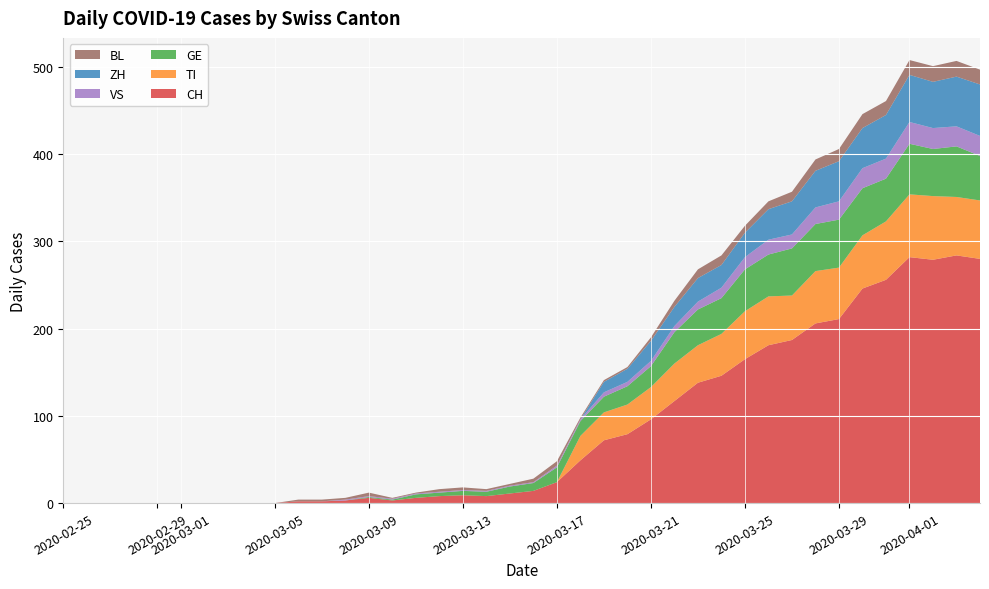

Reading left to right, list all the values displayed in this chart.

CH: 0=0	1=0	2=0	3=0	4=0	5=0	6=0	7=0	8=0	9=0	10=2	11=2	12=3	13=6	14=3	15=6	16=8	17=9	18=8	19=11	20=14	21=24	22=49	23=72	24=79	25=96	26=117	27=138	28=146	29=165	30=181	31=187	32=206	33=211	34=246	35=256	36=282	37=279	38=284	39=280
TI: 0=0	1=0	2=0	3=0	4=0	5=0	6=0	7=0	8=0	9=0	10=0	11=0	12=0	13=0	14=0	15=0	16=0	17=0	18=0	19=0	20=0	21=0	22=28	23=32	24=34	25=37	26=43	27=43	28=48	29=55	30=56	31=51	32=60	33=59	34=61	35=67	36=72	37=73	38=67	39=67
GE: 0=0	1=0	2=0	3=0	4=0	5=0	6=0	7=0	8=0	9=0	10=0	11=0	12=0	13=1	14=1	15=4	16=4	17=5	18=5	19=8	20=9	21=17	22=17	23=18	24=21	25=24	26=36	27=41	28=41	29=48	30=48	31=54	32=54	33=55	34=54	35=49	36=58	37=54	38=58	39=51
VS: 0=0	1=0	2=0	3=0	4=0	5=0	6=0	7=0	8=0	9=0	10=0	11=0	12=1	13=1	14=1	15=1	16=1	17=1	18=1	19=1	20=1	21=2	22=2	23=5	24=5	25=6	26=7	27=9	28=12	29=14	30=17	31=16	32=19	33=21	34=23	35=23	36=25	37=24	38=23	39=23
BL: 0=0	1=0	2=0	3=0	4=0	5=0	6=0	7=0	8=0	9=0	10=2	11=2	12=2	13=4	14=1	15=1	16=3	17=3	18=2	19=2	20=4	21=5	22=2	23=2	24=2	25=4	26=7	27=10	28=11	29=8	30=9	31=11	32=13	33=14	34=16	35=16	36=17	37=18	38=18	39=17
ZH: 0=0	1=0	2=0	3=0	4=0	5=0	6=0	7=0	8=0	9=0	10=0	11=0	12=0	13=0	14=0	15=0	16=0	17=0	18=0	19=0	20=0	21=0	22=0	23=12	24=15	25=23	26=22	27=27	28=26	29=28	30=35	31=38	32=42	33=46	34=46	35=50	36=54	37=53	38=57	39=59